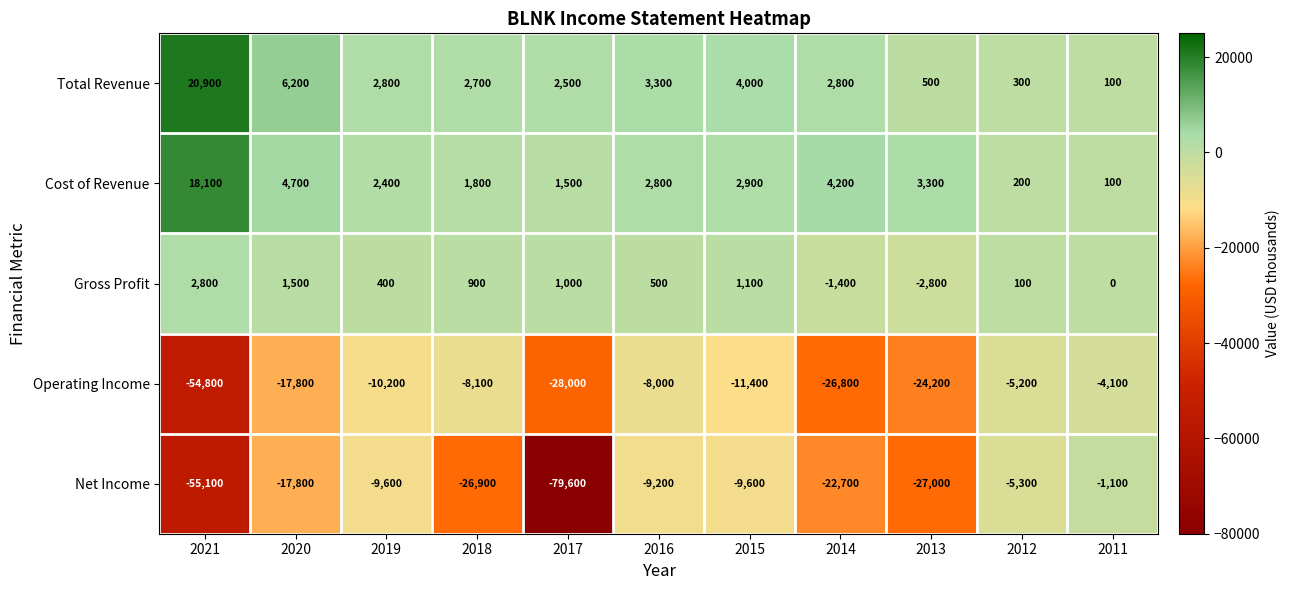

What is the average value of the Operating Income series?

-18055